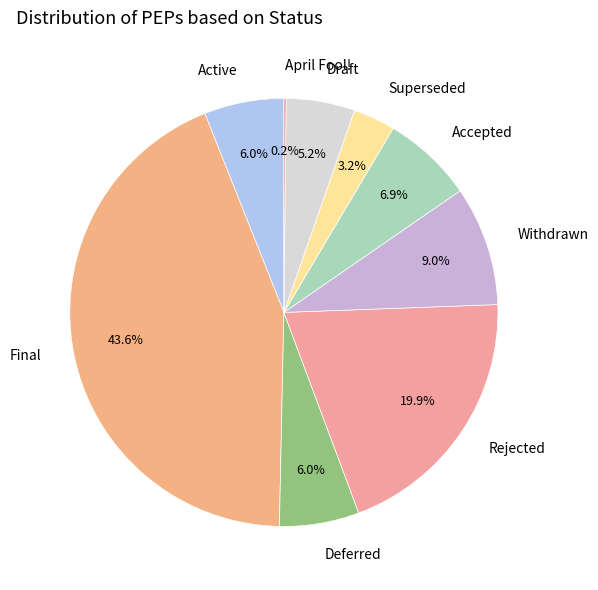

Is Withdrawn the majority of the pie?

No